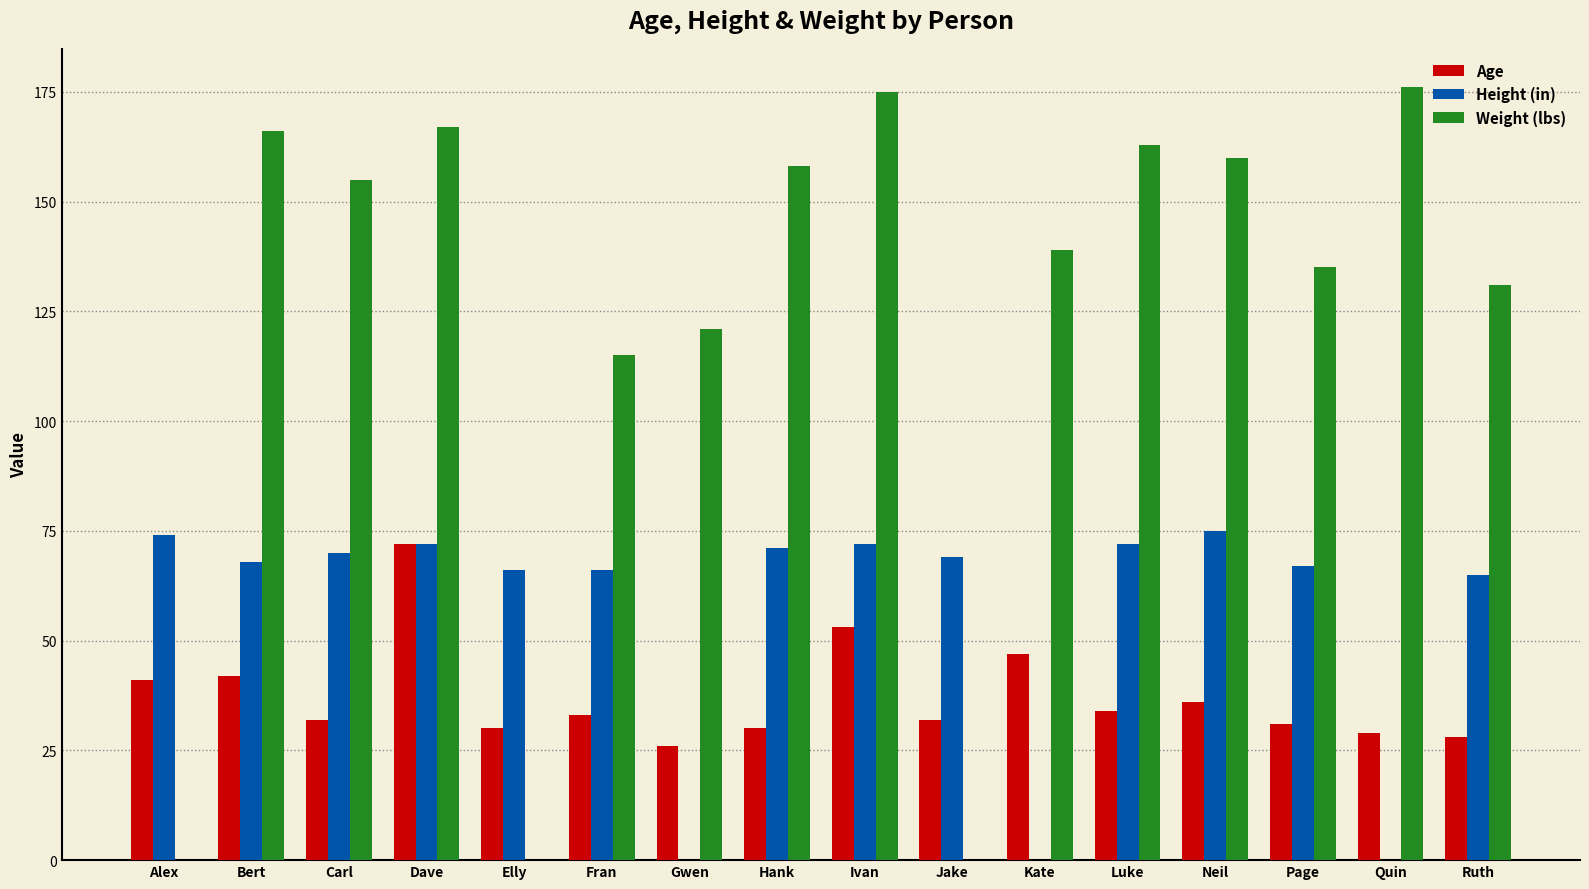

Which series has the widest spread of values?

Age